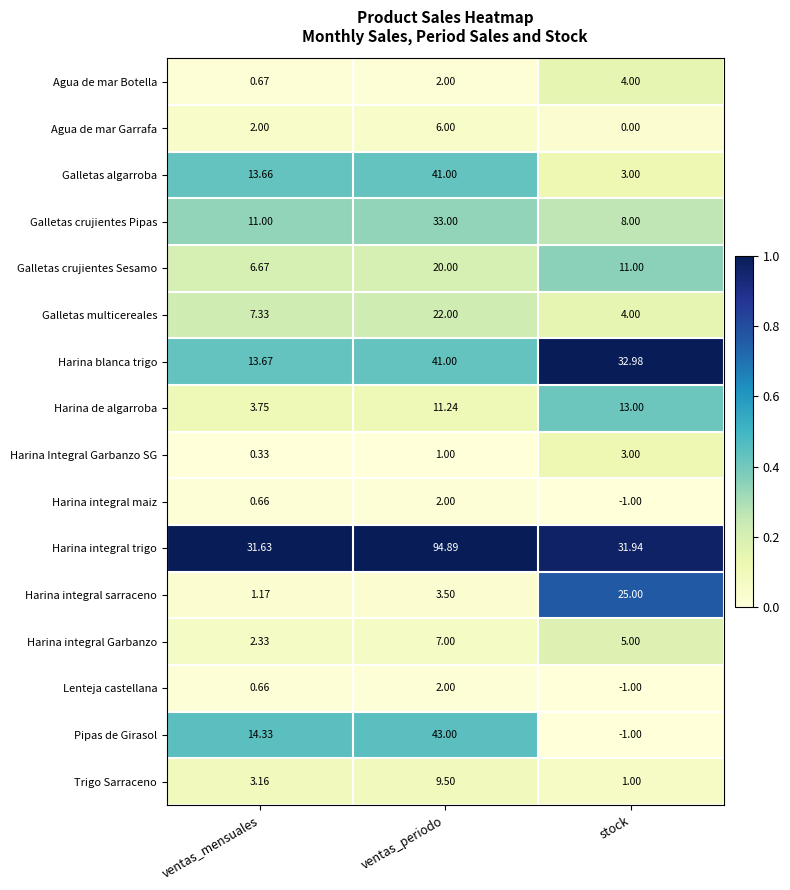

What is the greatest value displayed?

94.9